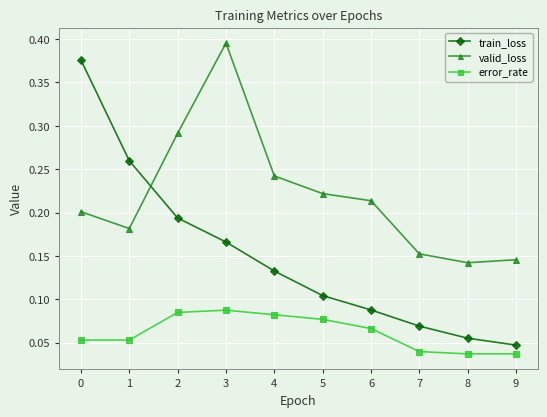

Which category has the lowest value in the train_loss series?

9